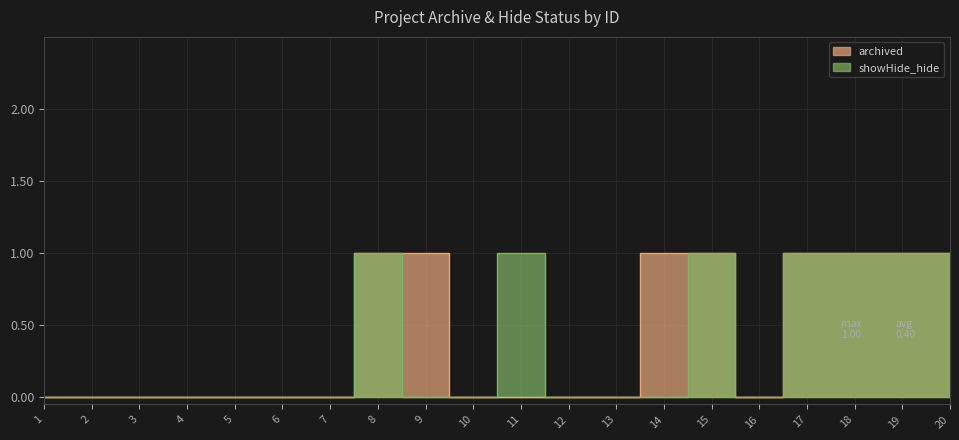

True or false: archived and showHide_hide cross at least once.

False